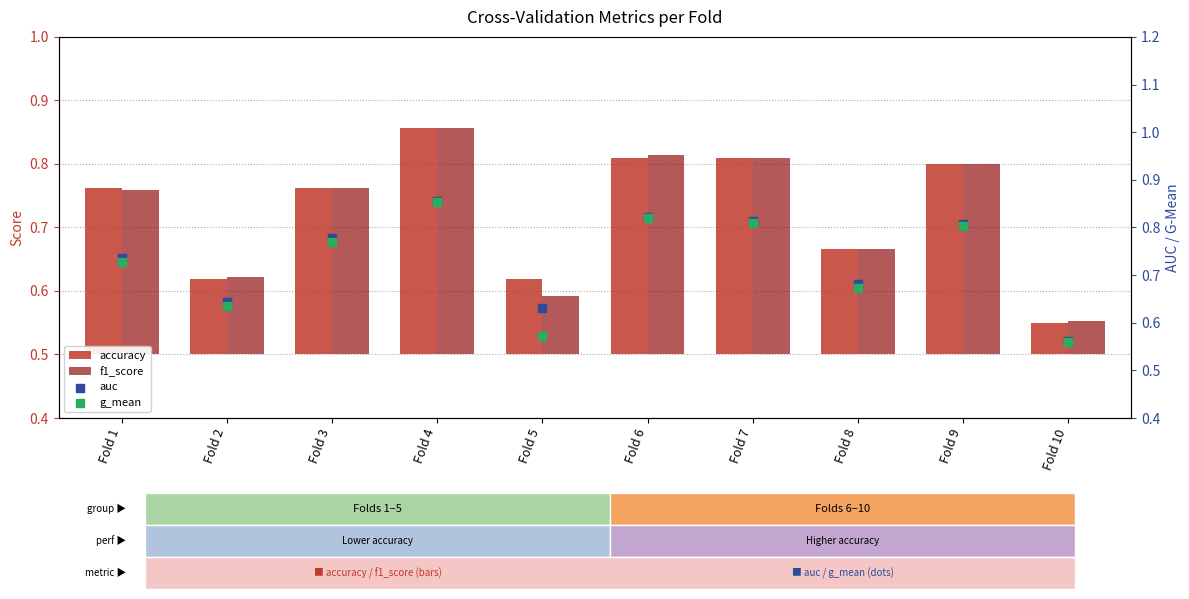

Which series reaches the minimum Y coordinate?

accuracy